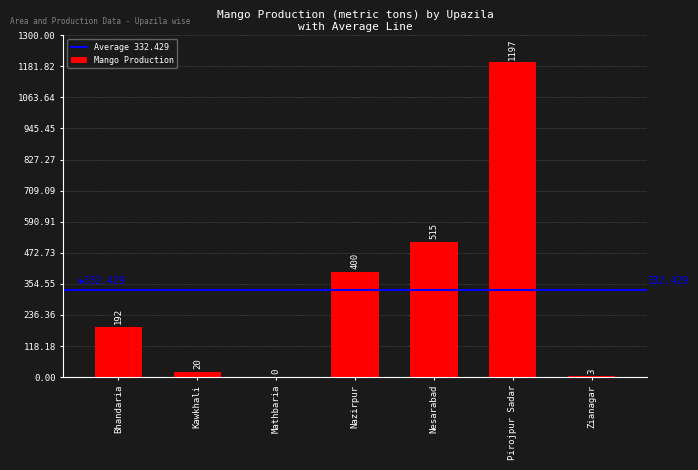

Where is the data nearest to the value 598?

Nesarabad